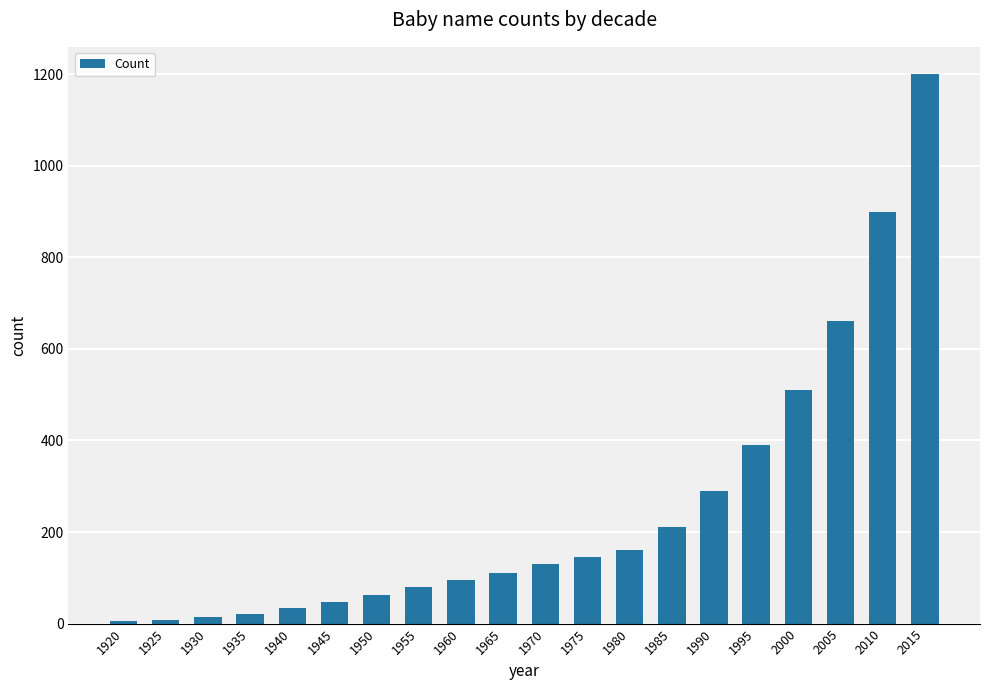

What is the sum of the values at 2000 and 1920?

515